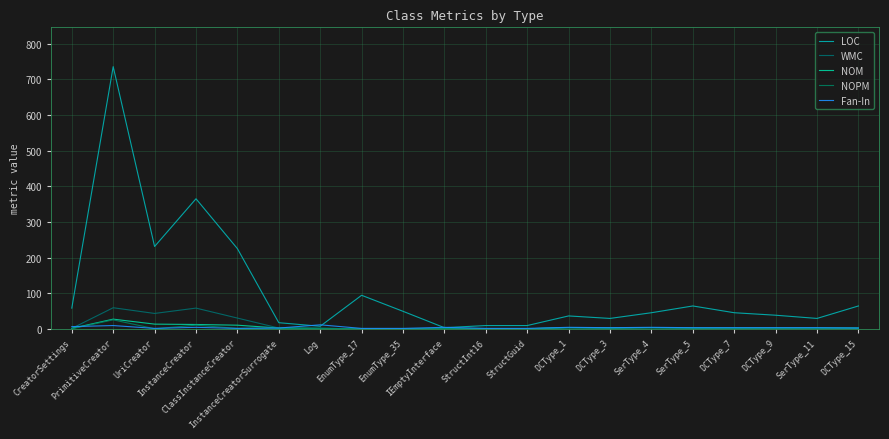

What are all the series names shown in the legend?

LOC, WMC, NOM, NOPM, Fan-In